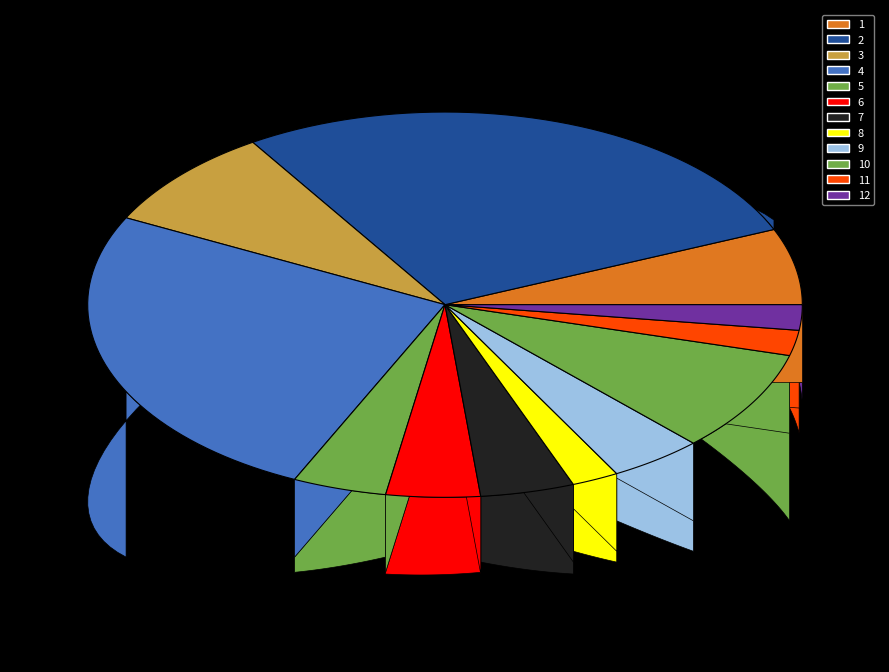

How many segments does this pie chart have?

12